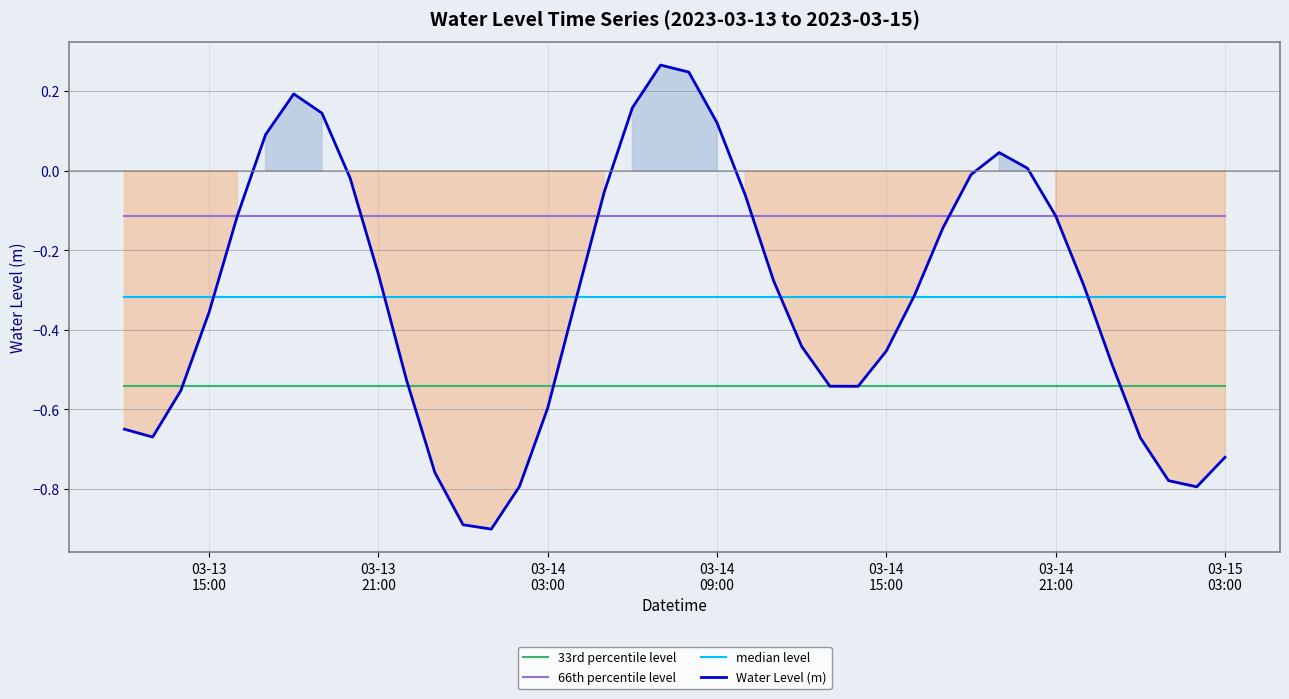

True or false: 66th percentile level and 33rd percentile level cross at least once.

False